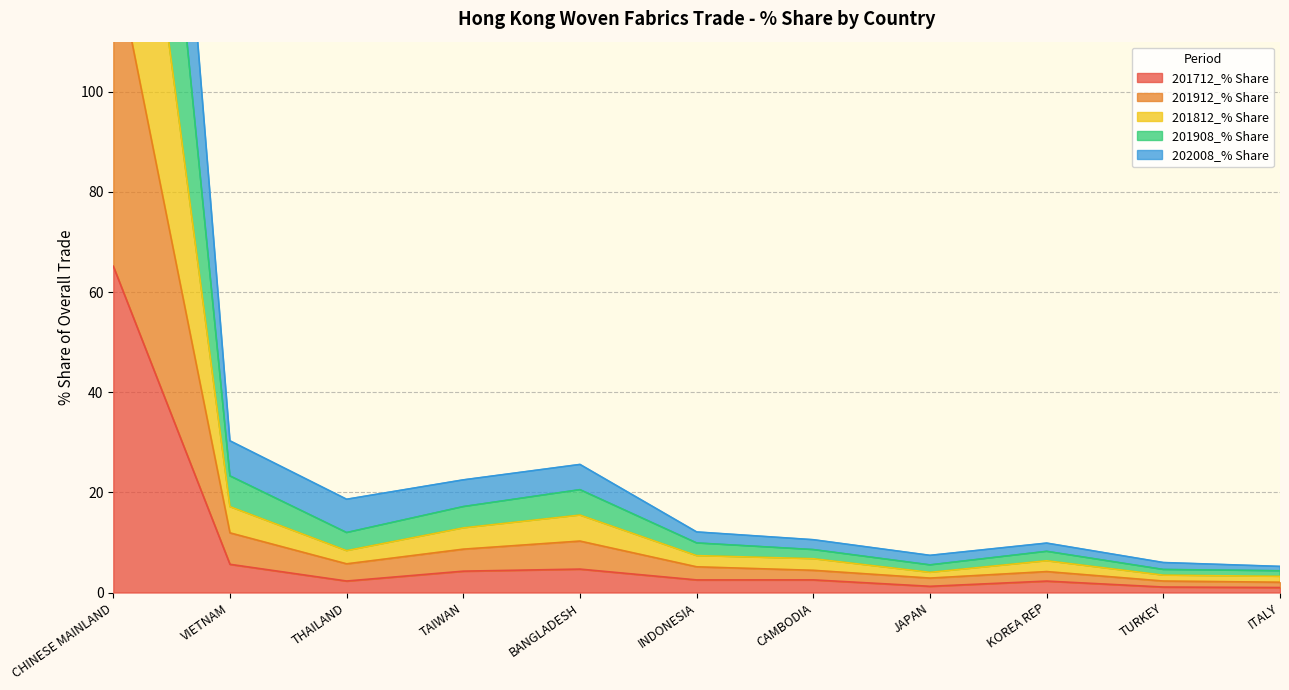

What is the sum of all 201812_% Share values?

279.2